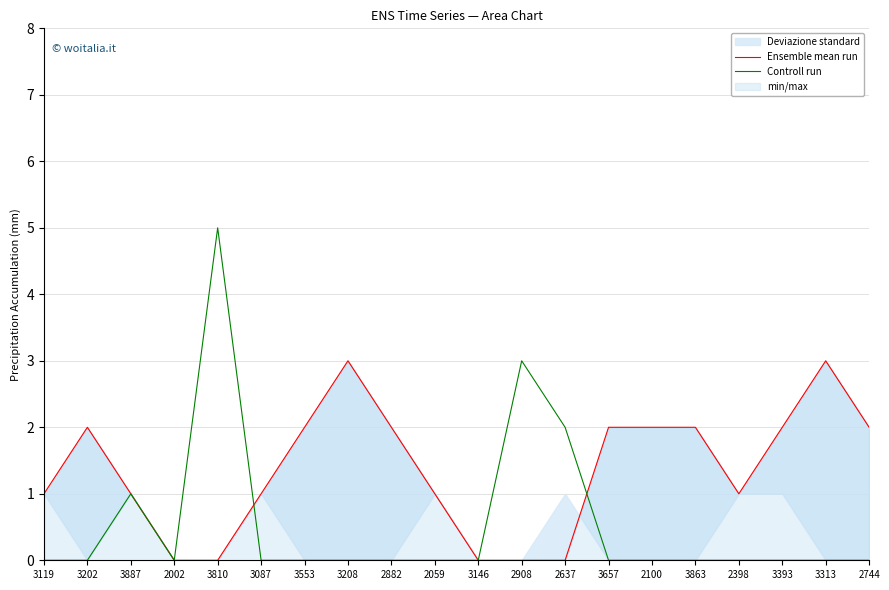

Is it true that Controll run equals 0 at 3087?

True